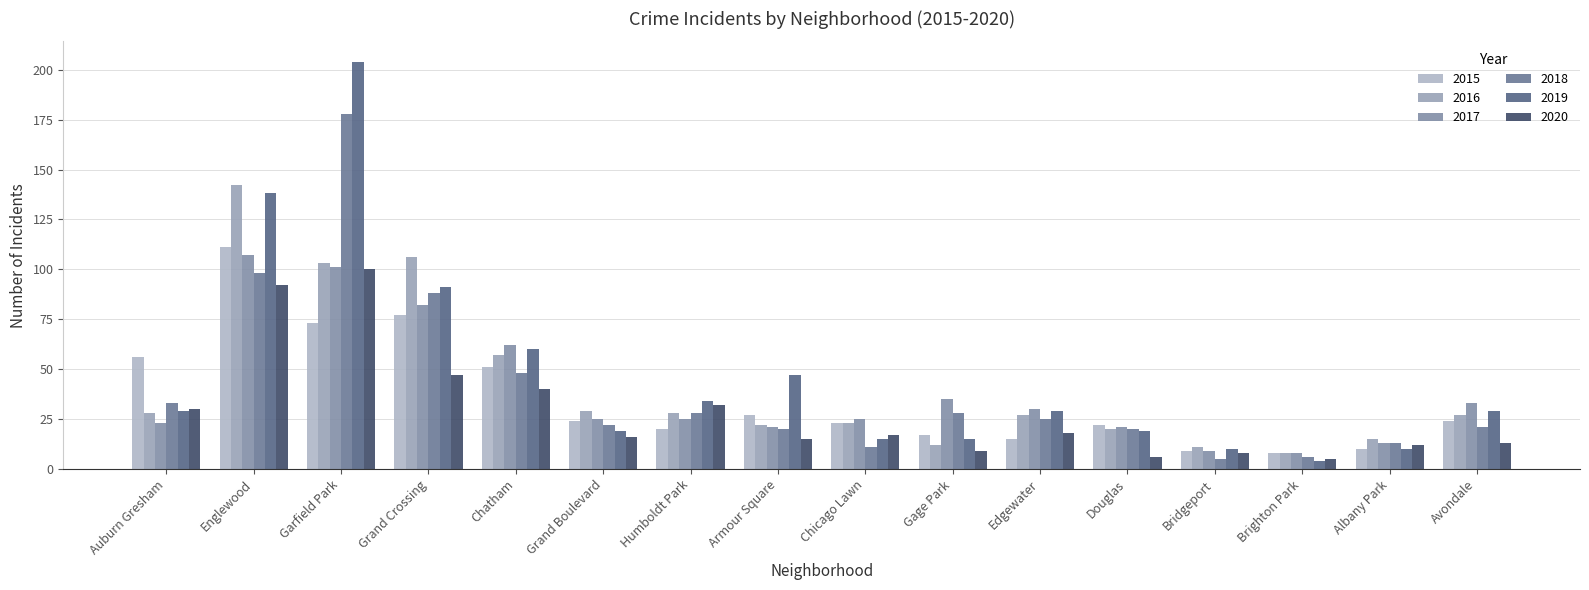

True or false: 2016 has a value of 11 at Avondale.

False